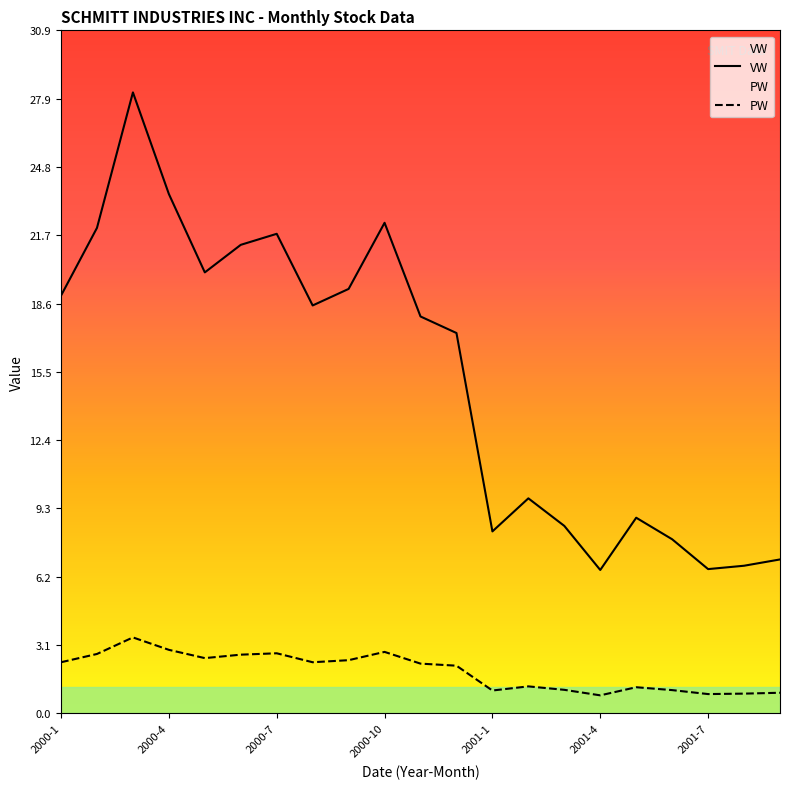

Rank the series by their maximum value, from highest to lowest.

VW, PW